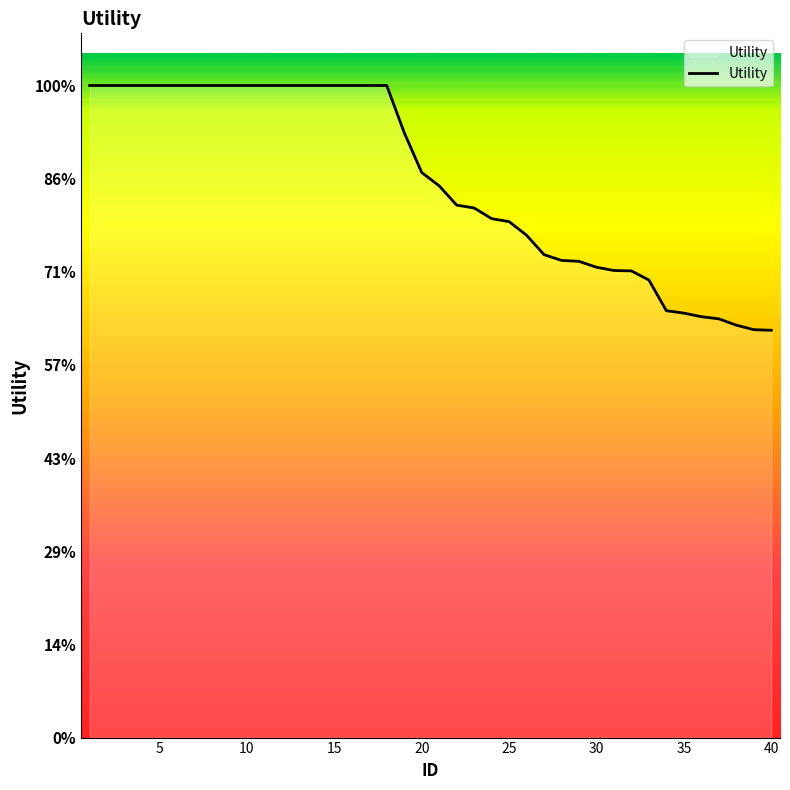

Does the chart have visible grid lines?

No